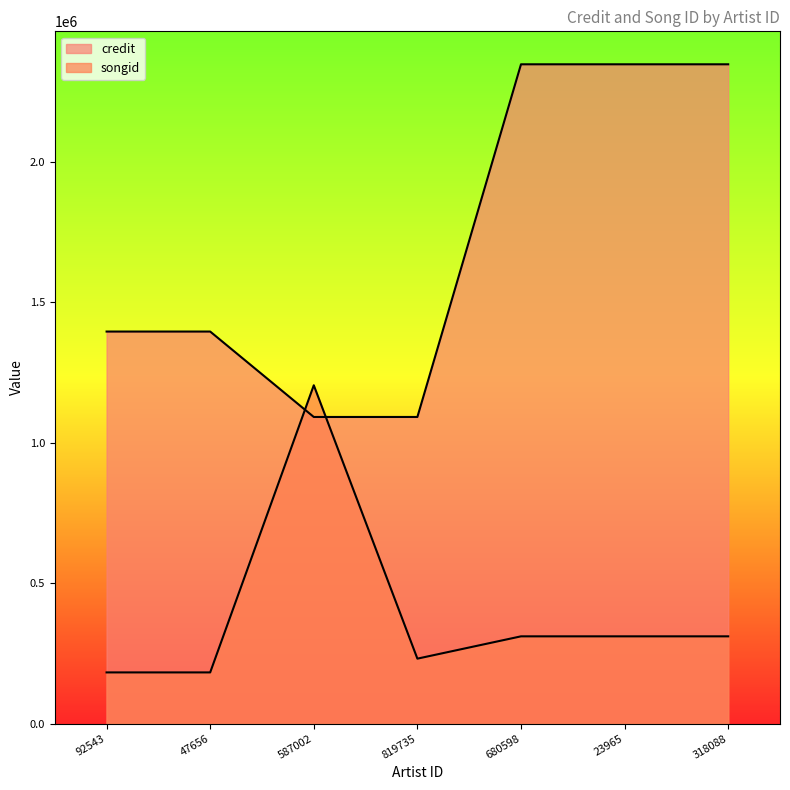

How many times do songid and credit cross each other?

2